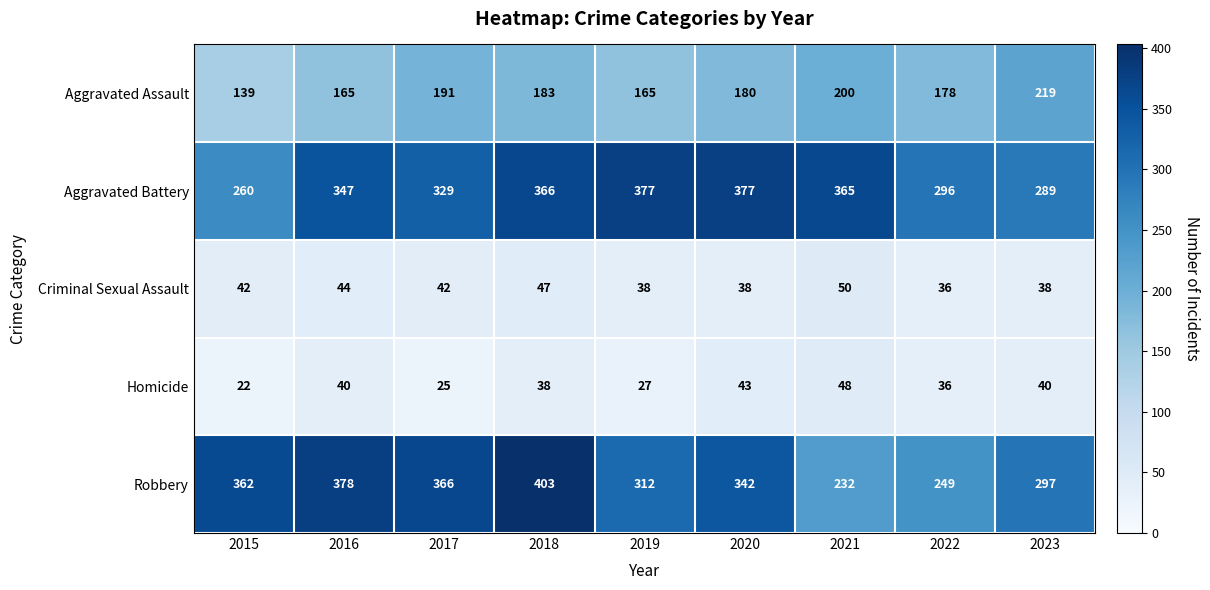

How many data points does each series have?

9